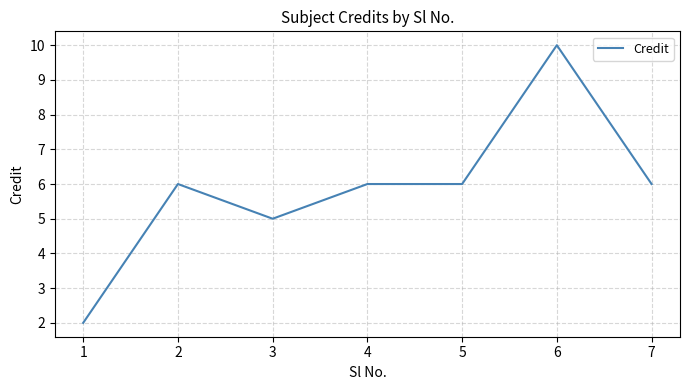

The chart shows a value of 3 at 2. True or false?

False